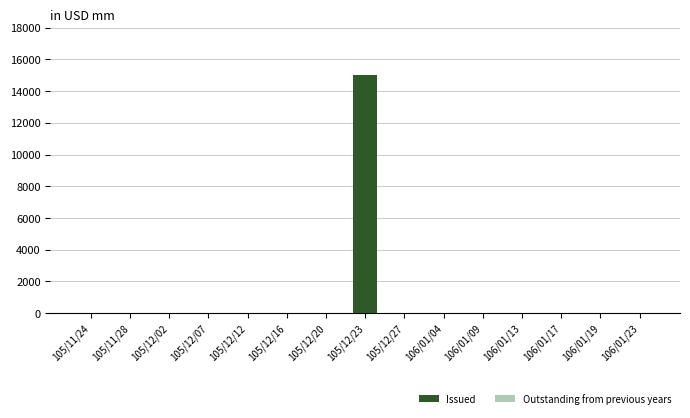

How many categories are shown in the chart?

15